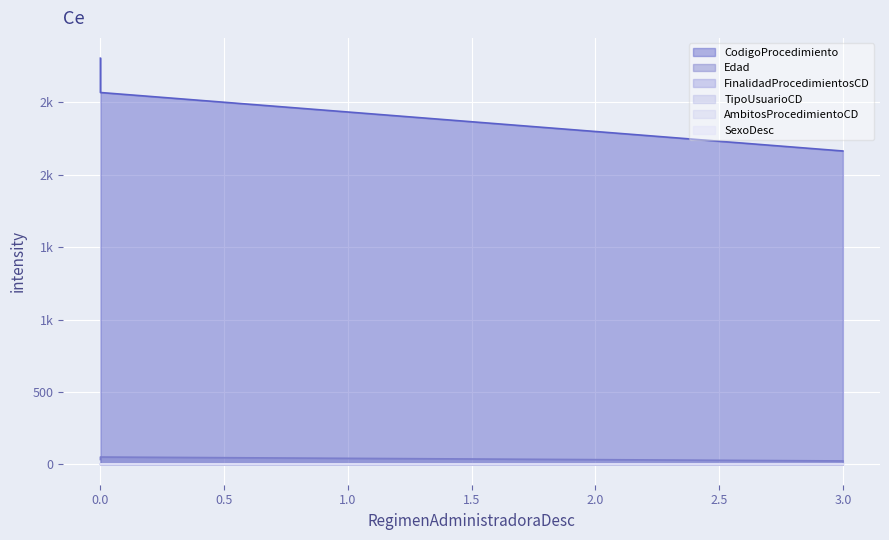

Reading left to right, list all the values displayed in this chart.

CodigoProcedimiento: 0=2806	0=2569	0=2569	3=2165
Edad: 0=34	0=51	0=51	3=24
FinalidadProcedimientosCD: 0=3	0=3	0=3	3=1
TipoUsuarioCD: 0=3	0=3	0=3	3=2
AmbitosProcedimientoCD: 0=1	0=1	0=1	3=0
SexoDesc: 0=0	0=1	0=1	3=1